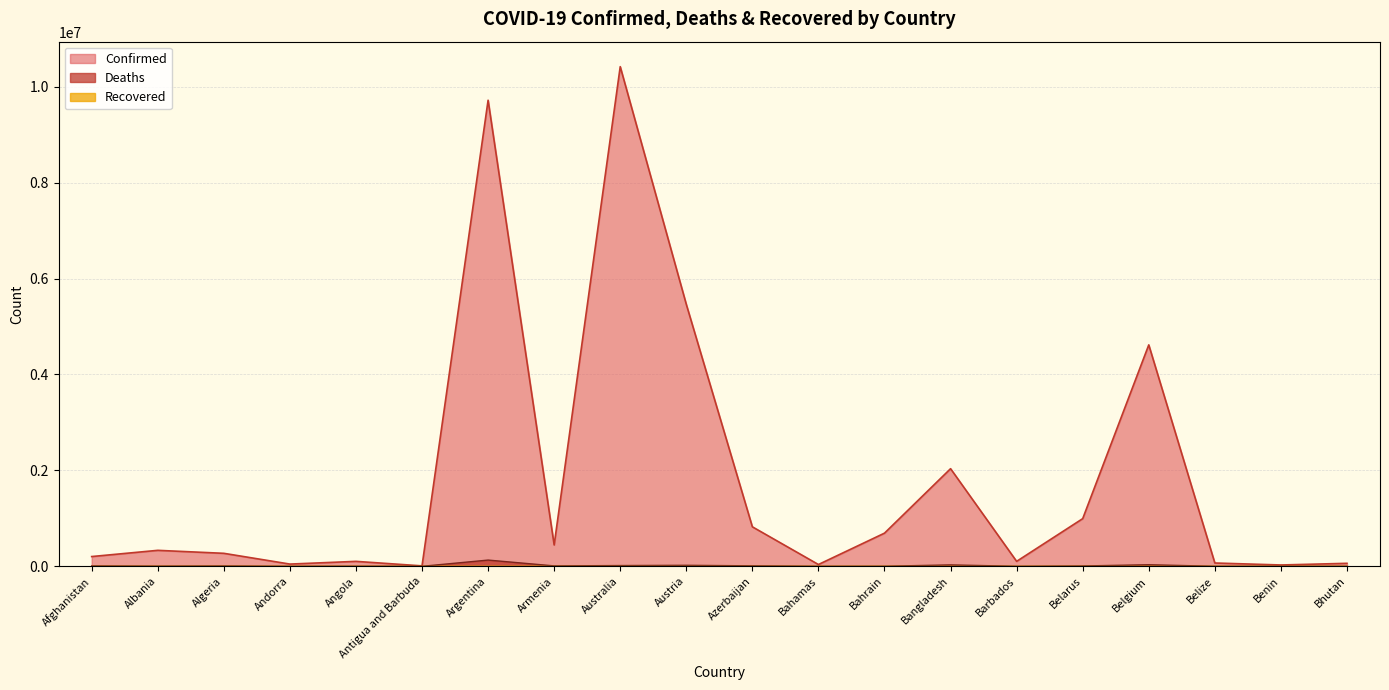

In Deaths, how many points are higher than both neighbors (excluding endpoints)?

6